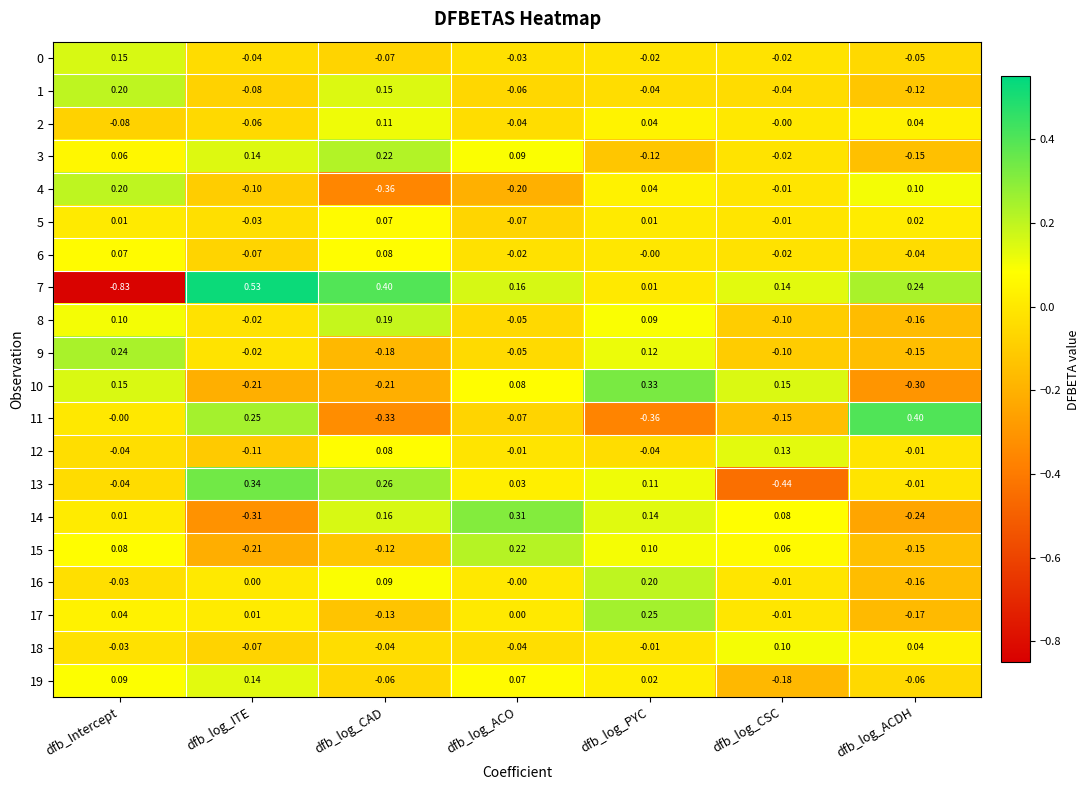

At which label is 8 closest to 0?

dfb_log_ITE